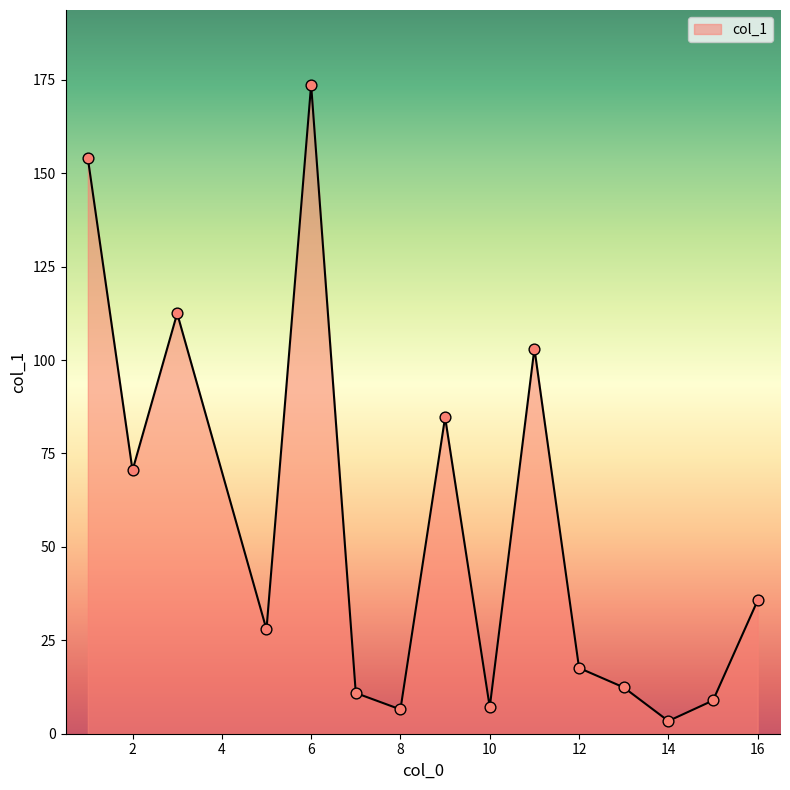

What is the greatest value displayed?

173.7